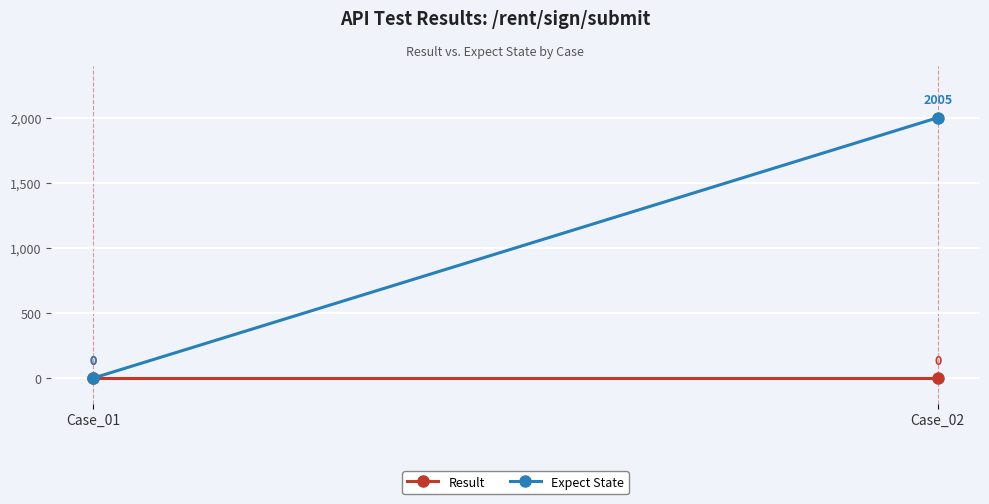

List the series in order of their peak value, lowest first.

Result, Expect State